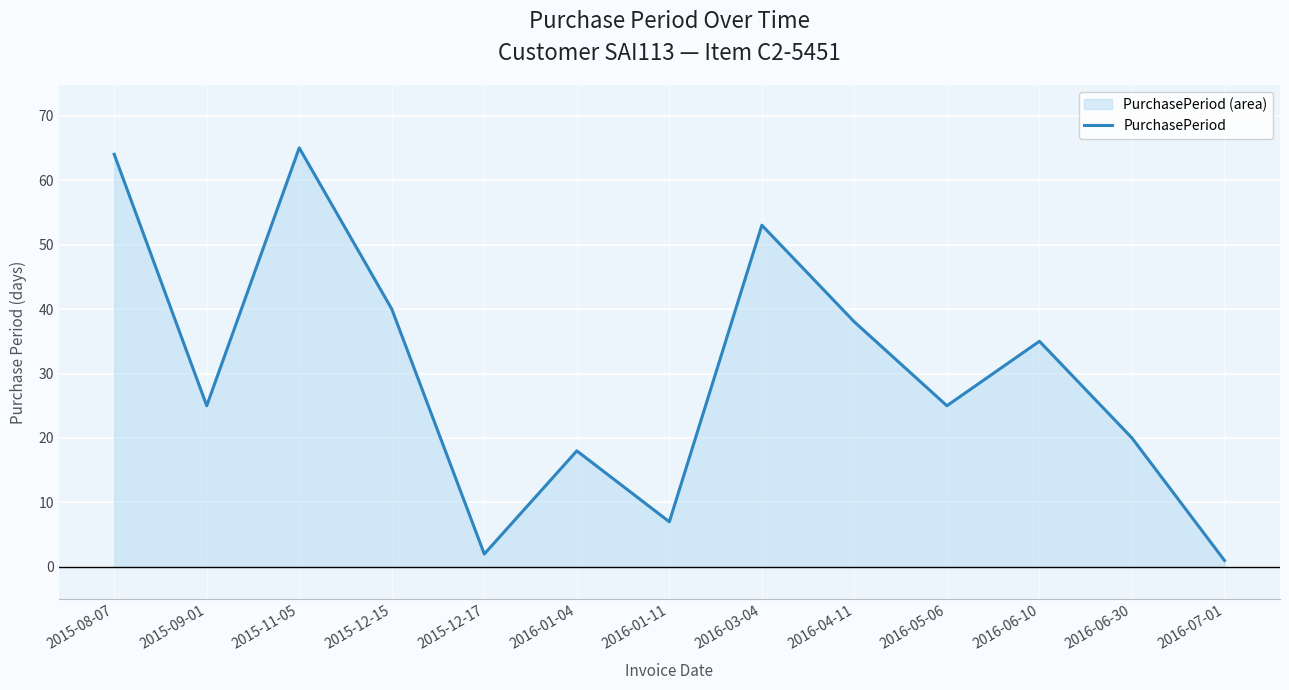

What position from the right is 2015-12-15?

10